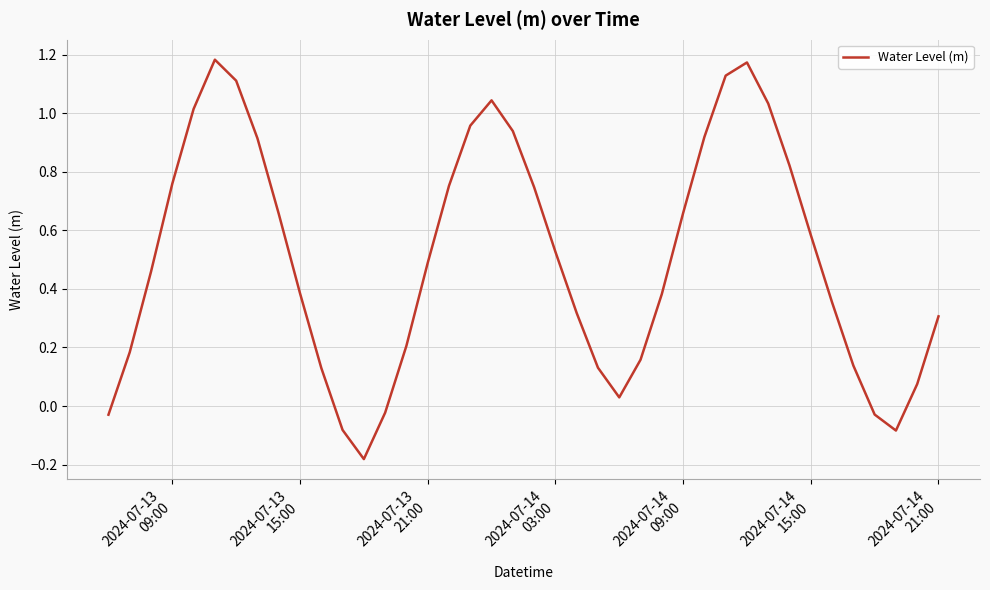

What is the difference between the maximum and minimum values?

1.4